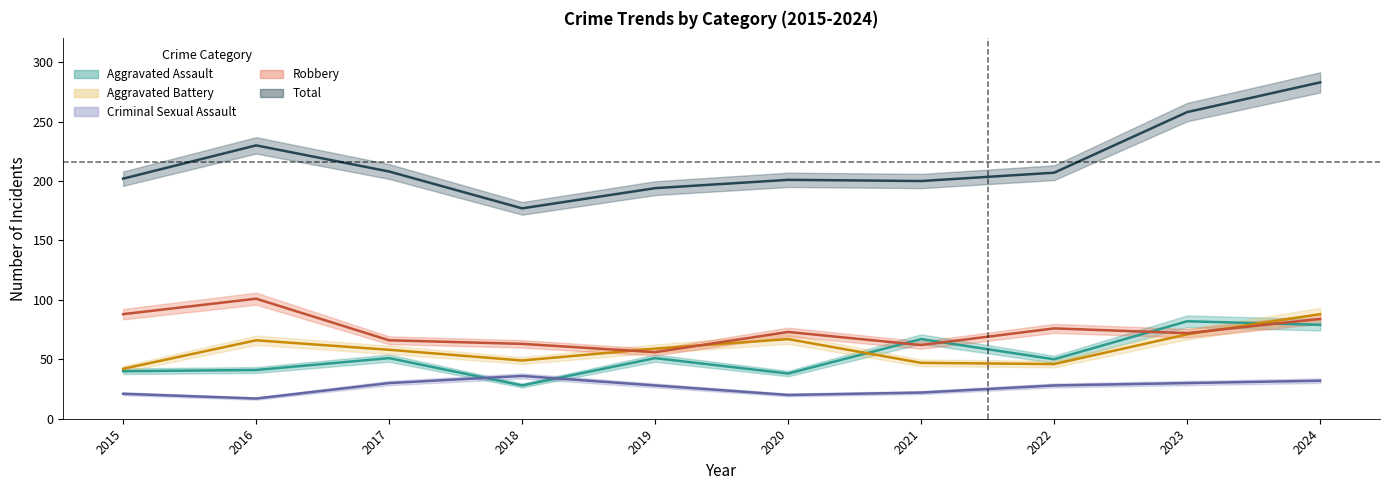

Which series has the widest spread of values?

Total